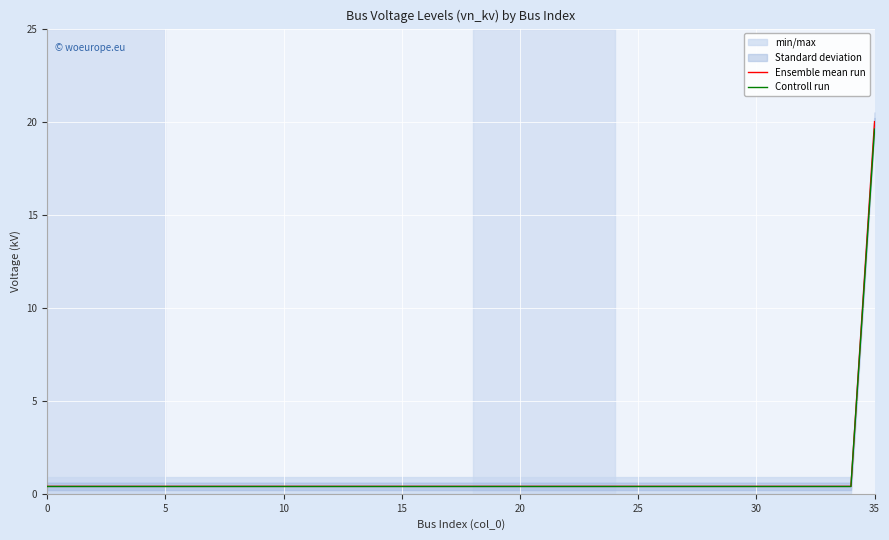

Is the value of Controll run at 19 greater than the value of Ensemble mean run at 10?

No